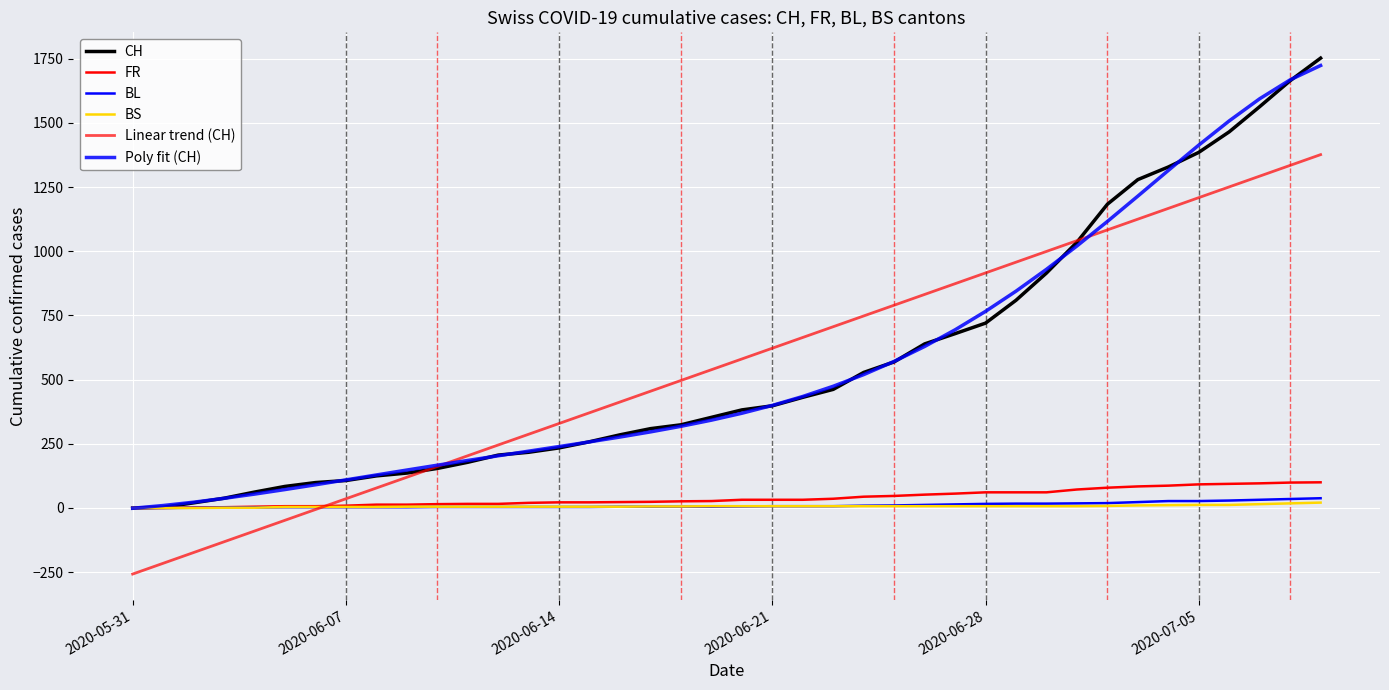

Does the chart have visible grid lines?

Yes